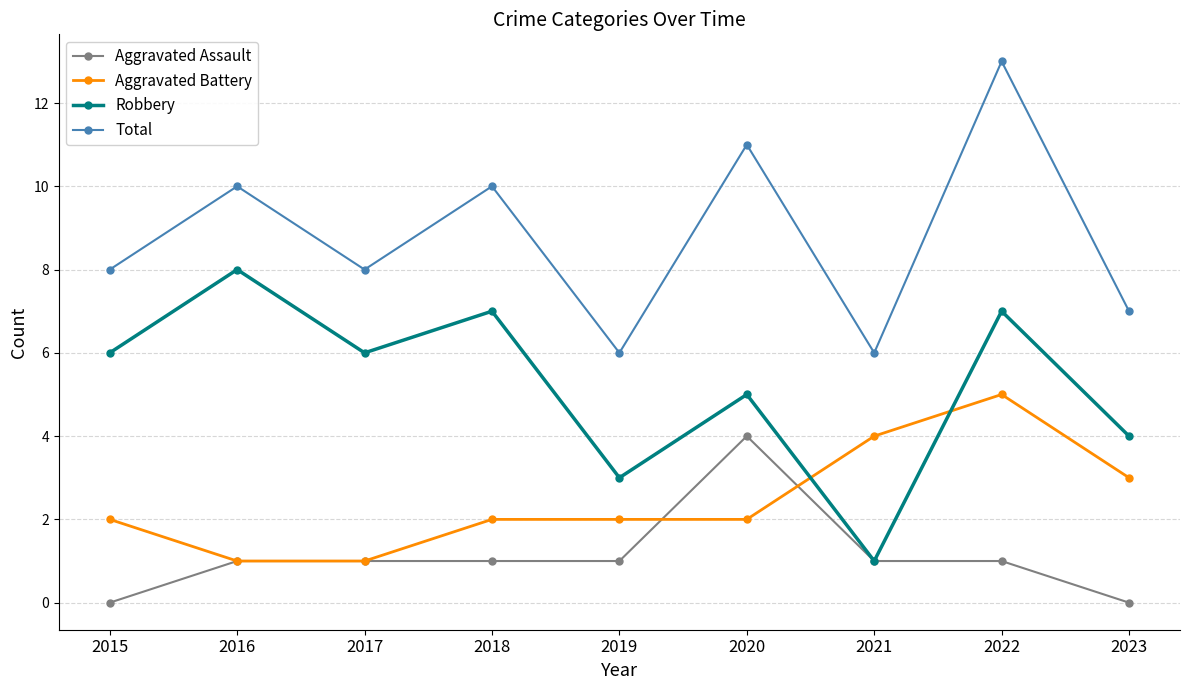

True or false: Total has more than 0 interior local peaks.

True